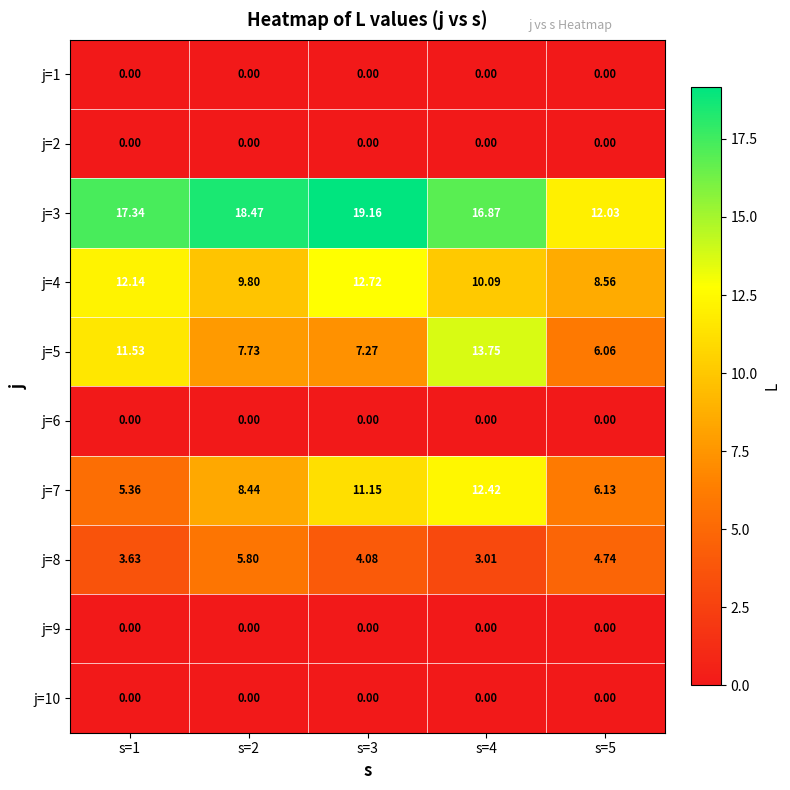

What is the total value across all series at s=3?

54.4